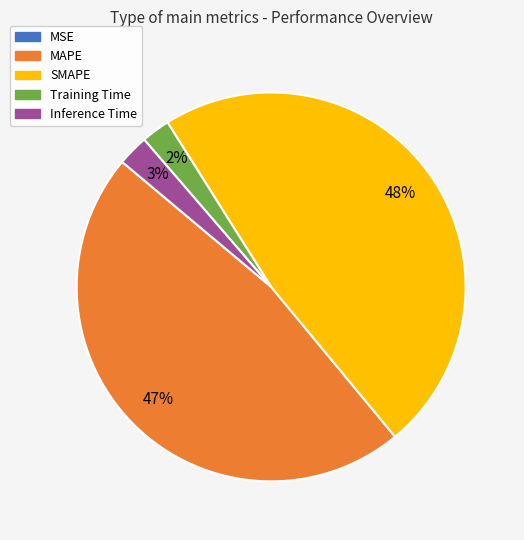

To the nearest percent, what is the difference between the SMAPE and MAPE slice percentages?

1%